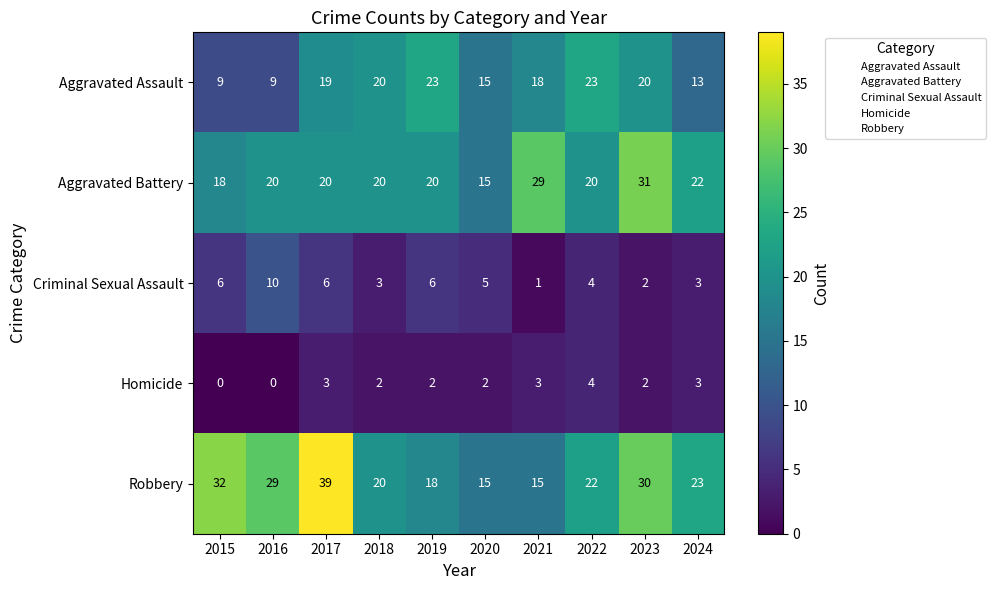

Is the value of Criminal Sexual Assault at 2019 greater than the value of Aggravated Assault at 2016?

No